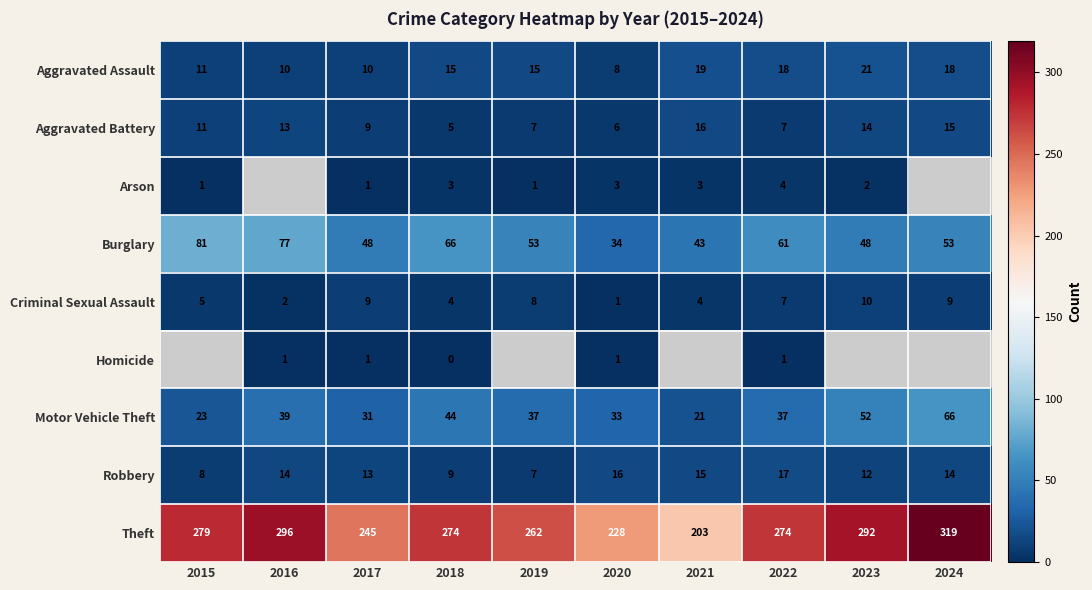

At which label does Theft reach its minimum?

2021